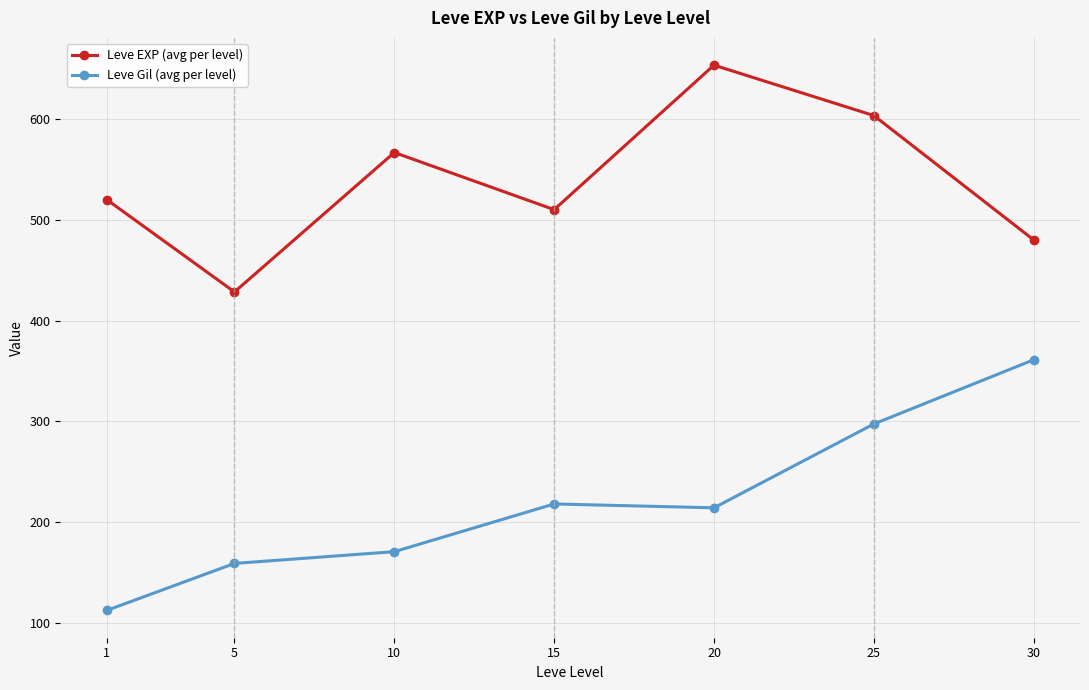

Read the Leve EXP (avg per level) value at 15.

510.0